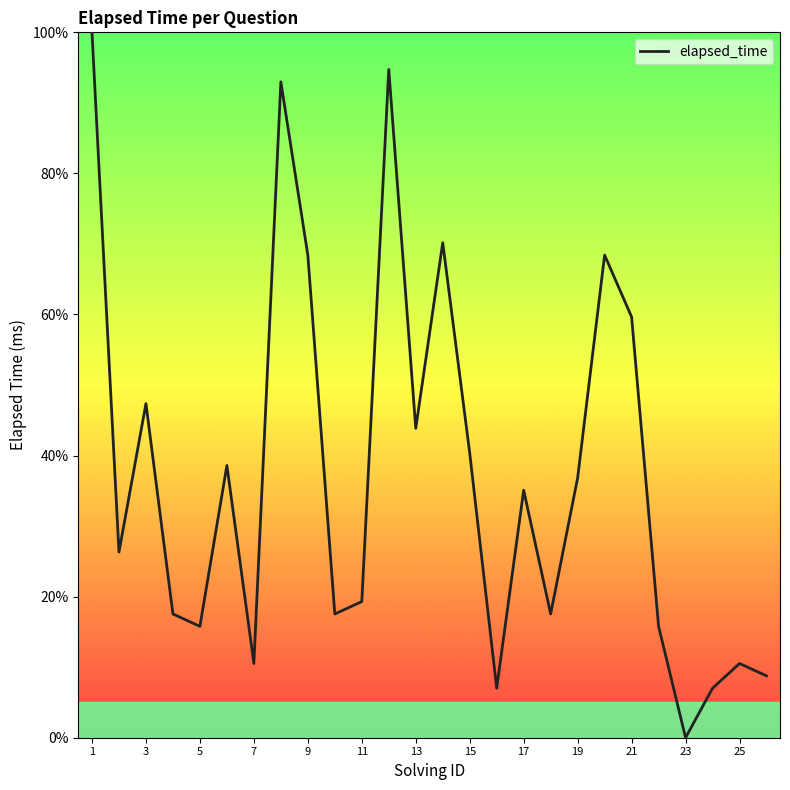

What is the difference between the maximum and minimum values?

100.0